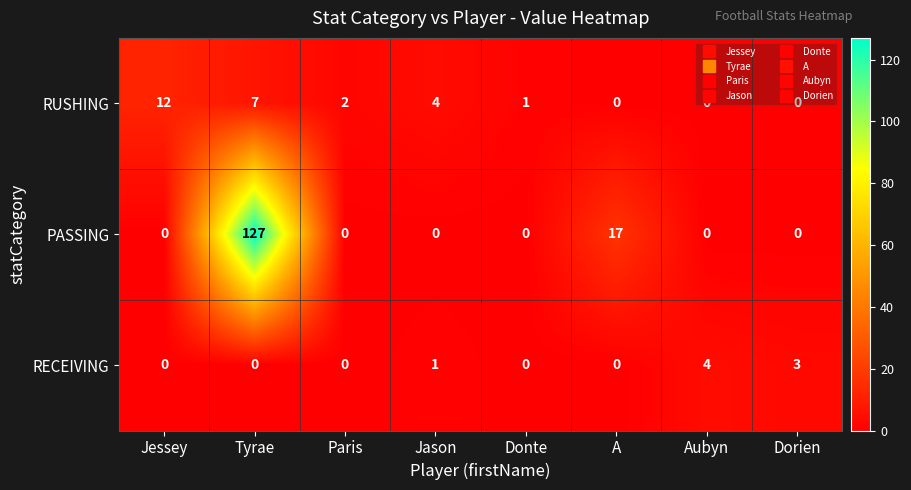

At which category is the sum across all series the highest?

Tyrae